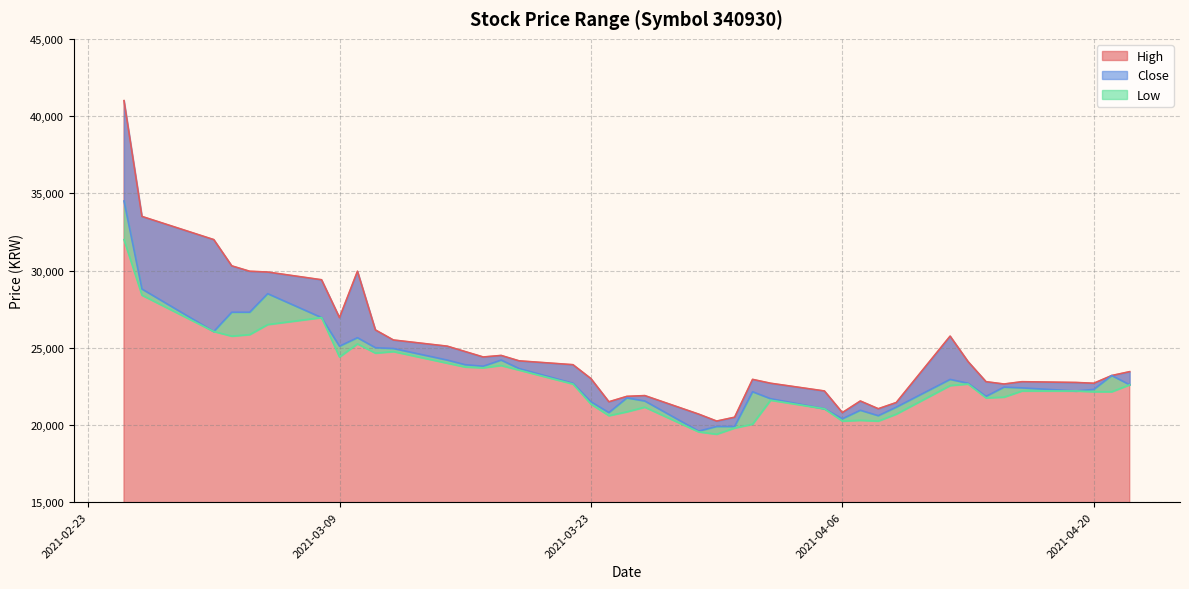

Which series has the widest spread of values?

High